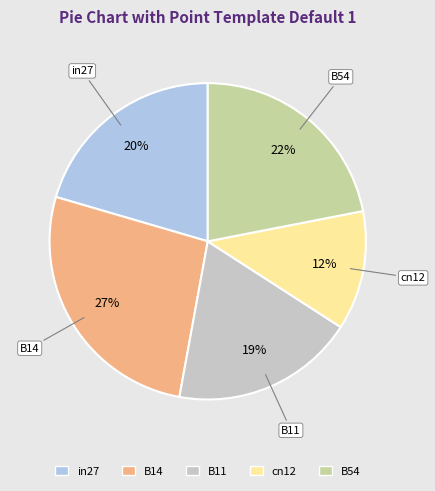

Which has a higher value, B11 or B14?

B14